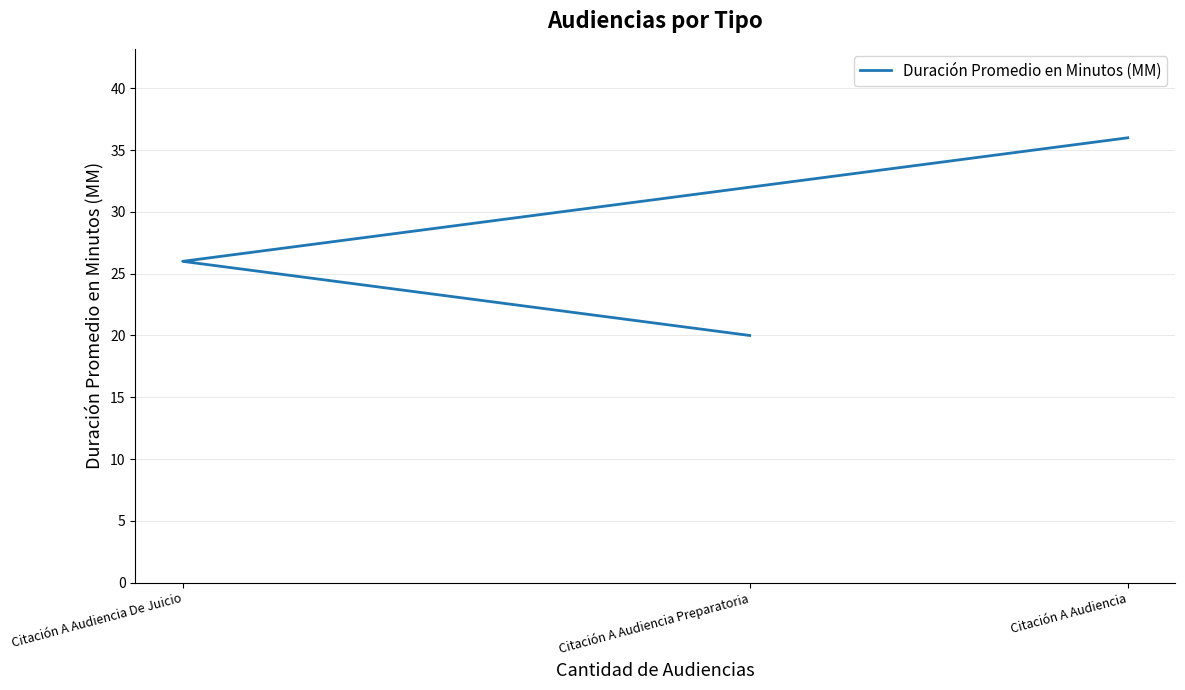

What is the difference between the second highest and minimum values?

6